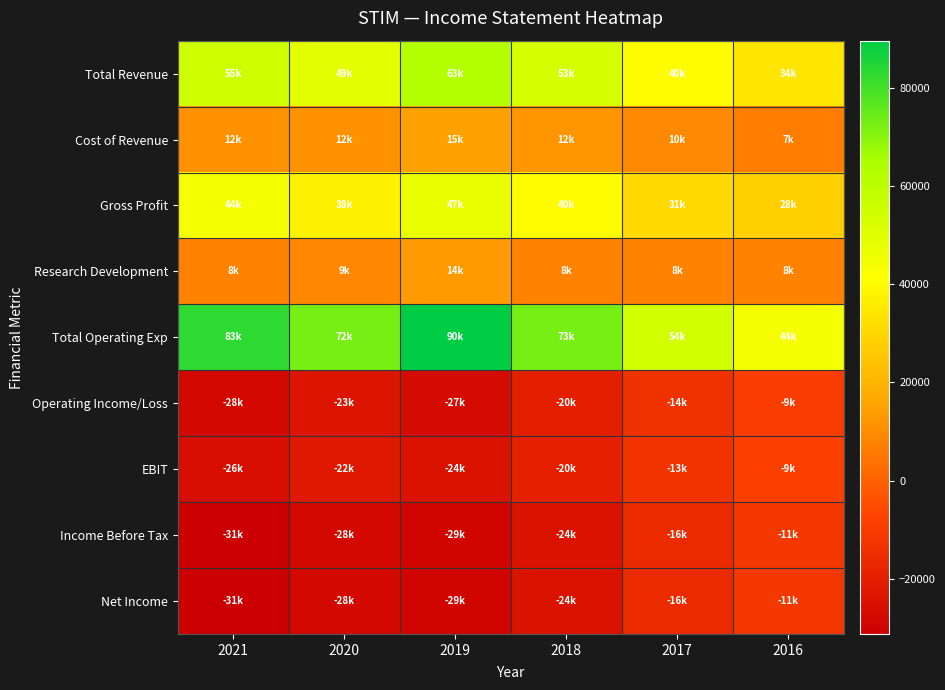

Reading right to left, what are all the values shown in this chart?

Total Revenue: 2016=34200	2017=40400	2018=52800	2019=62700	2020=49200	2021=55300
Cost of Revenue: 2016=6600	2017=9600	2018=12400	2019=15400	2020=11600	2021=11700
Gross Profit: 2016=27600	2017=30800	2018=40300	2019=47300	2020=37700	2021=43700
Research Development: 2016=8200	2017=7900	2018=8200	2019=13700	2020=9200	2021=7900
Total Operating Exp: 2016=43600	2017=54000	2018=72600	2019=89600	2020=72500	2021=82900
Operating Income/Loss: 2016=-9300	2017=-13600	2018=-19800	2019=-26900	2020=-23200	2021=-27600
EBIT: 2016=-8700	2017=-12700	2018=-19500	2019=-24300	2020=-22000	2021=-26100
Income Before Tax: 2016=-11200	2017=-16100	2018=-24100	2019=-29000	2020=-27500	2021=-31200
Net Income: 2016=-11200	2017=-16100	2018=-24100	2019=-29000	2020=-27500	2021=-31200